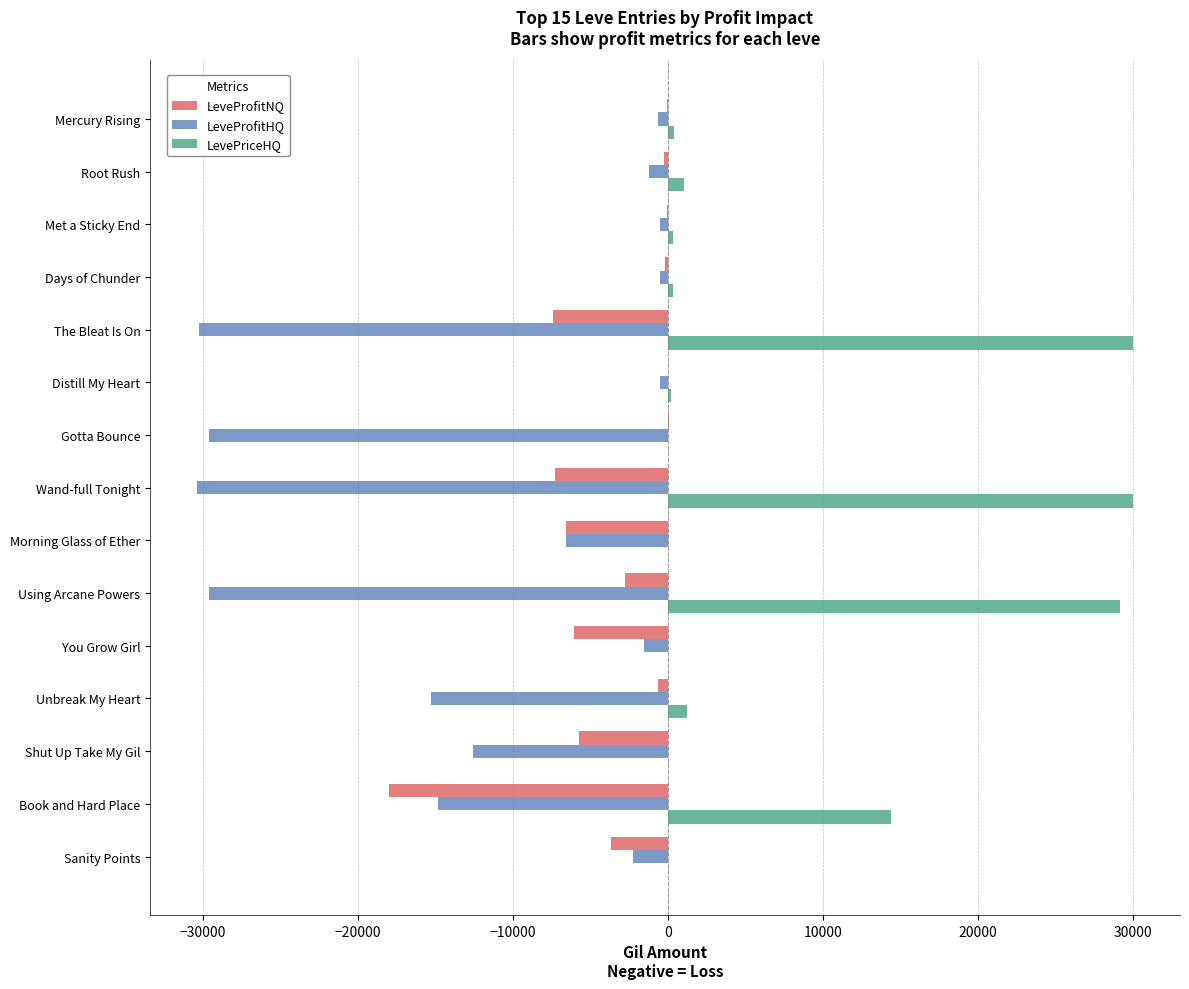

Is it true that LeveProfitNQ equals -9590.5 at You Grow Girl?

False